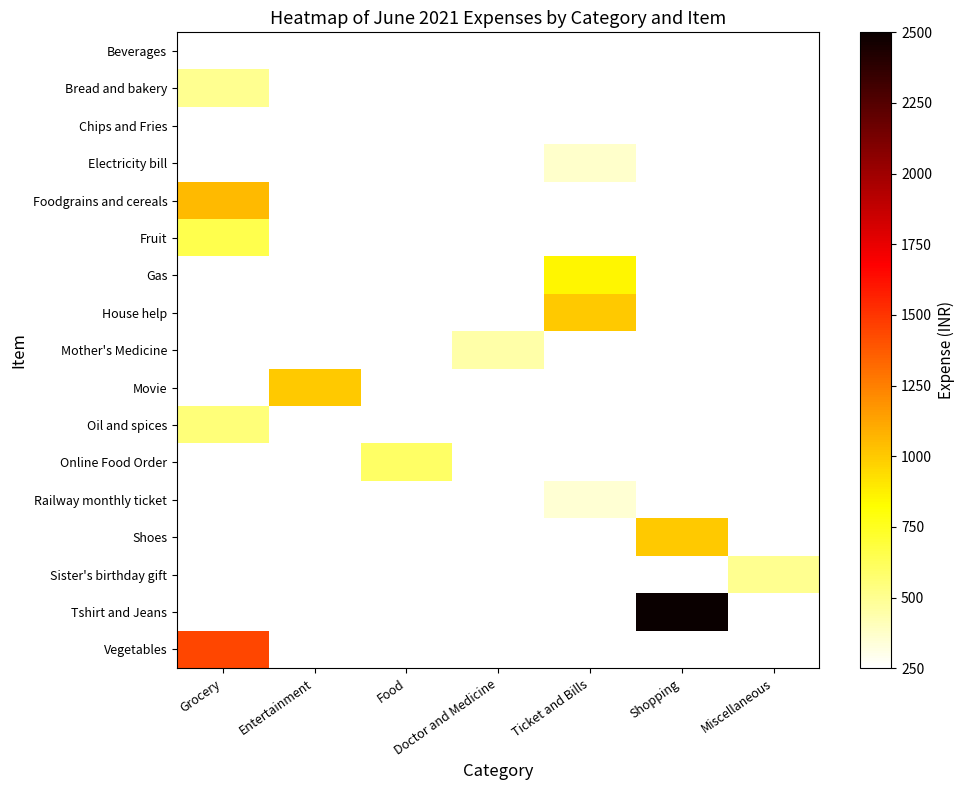

List the series in order of their overall mean, lowest first.

Beverages, Bread and bakery, Chips and Fries, Electricity bill, Foodgrains and cereals, Fruit, Gas, House help, Mother's Medicine, Movie, Oil and spices, Online Food Order, Railway monthly ticket, Shoes, Sister's birthday gift, Tshirt and Jeans, Vegetables